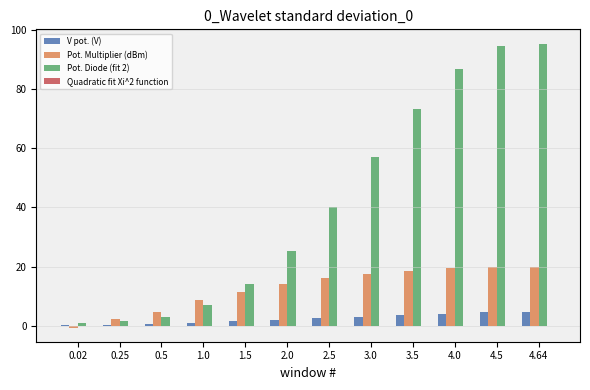

Count the number of data series in this chart.

4